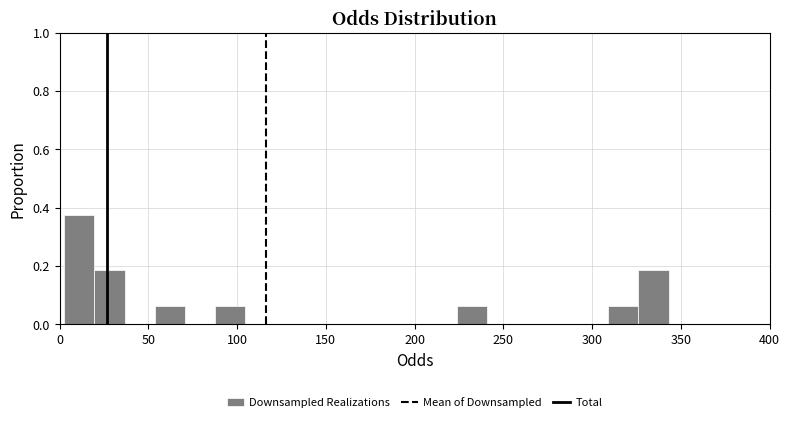

Read against the x-axis, roughly where is the centre of the tallest bar?

10